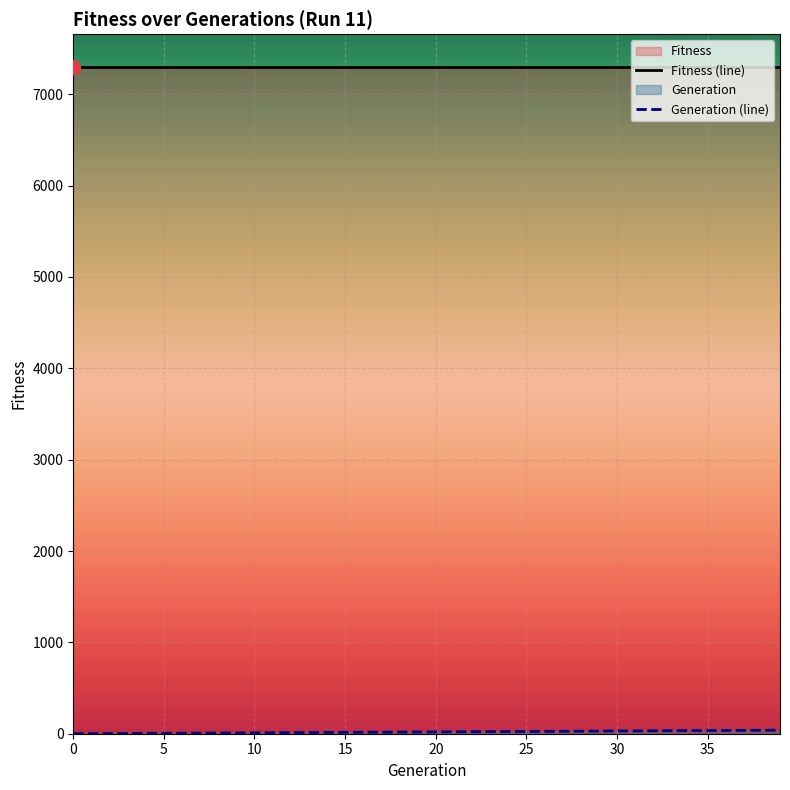

Read the Fitness (line) value at 35.

7293